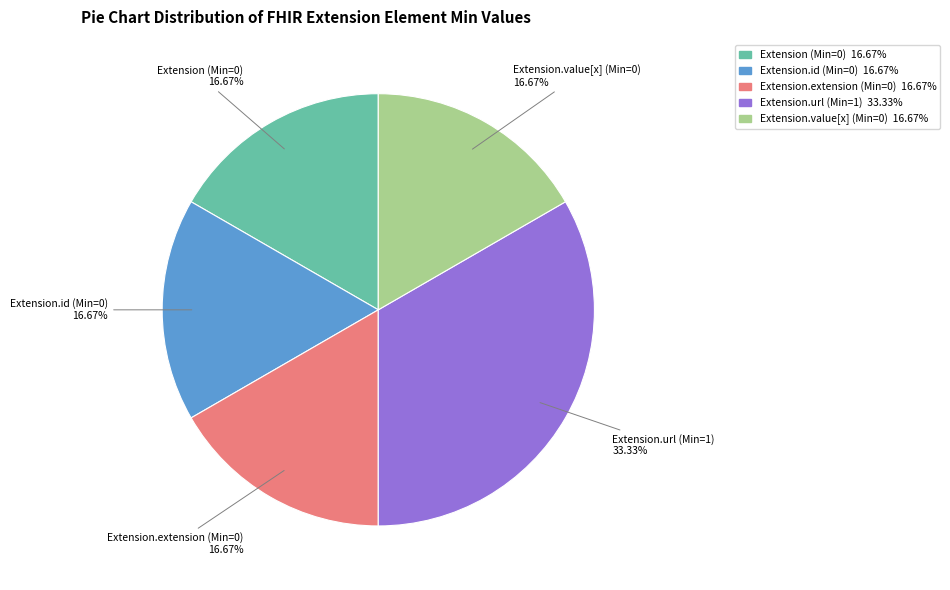

Is there a majority slice in this chart?

No